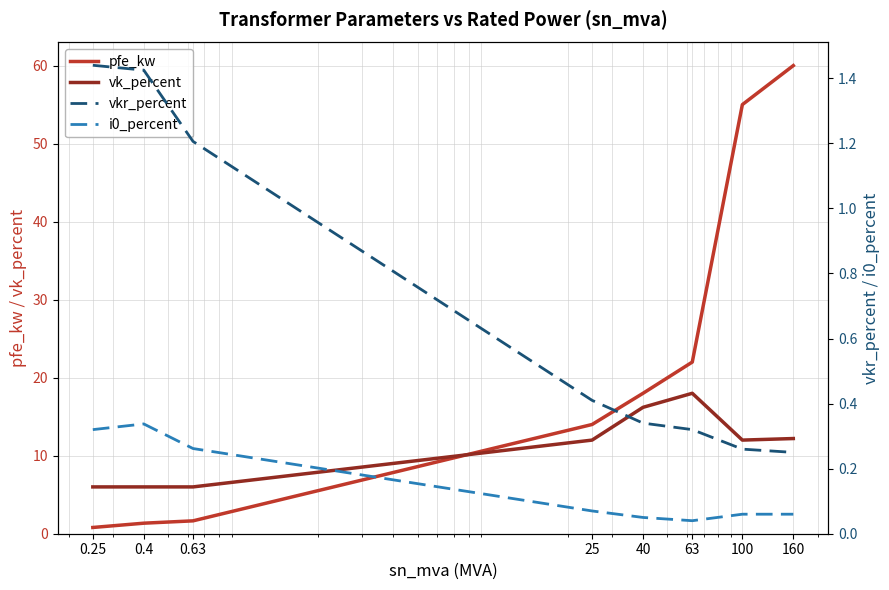

True or false: i0_percent and vk_percent cross at least once.

False